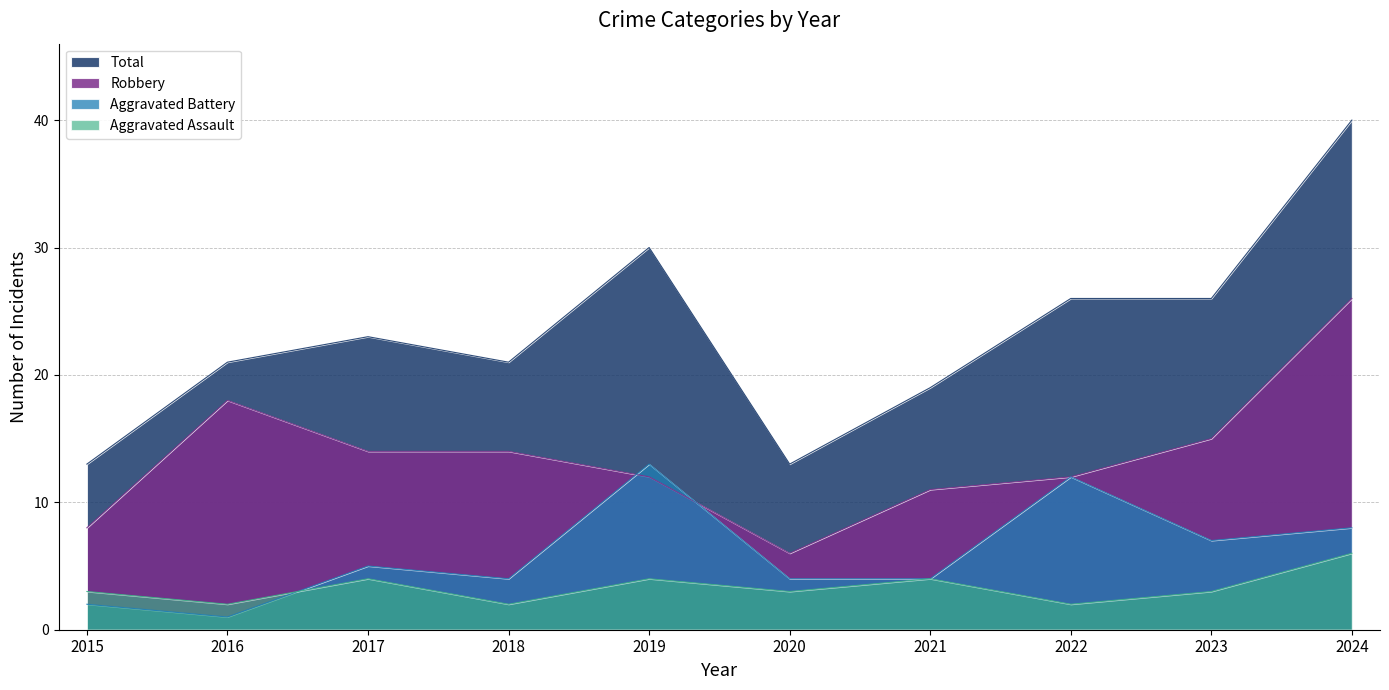

At which label does Aggravated Assault first exceed 3?

2017